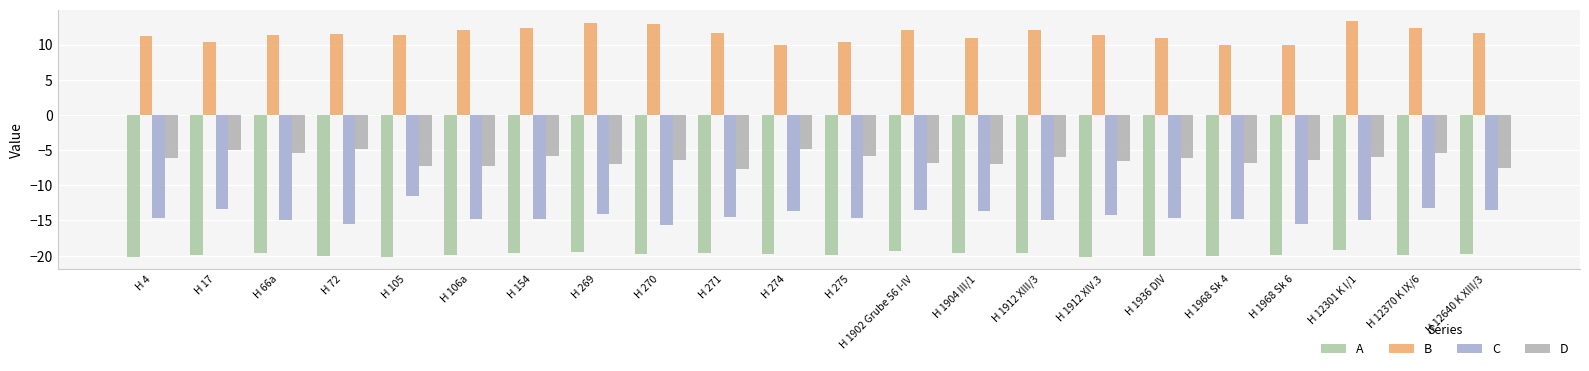

What is the value of the A bar at the 4th from the left?

-20.1